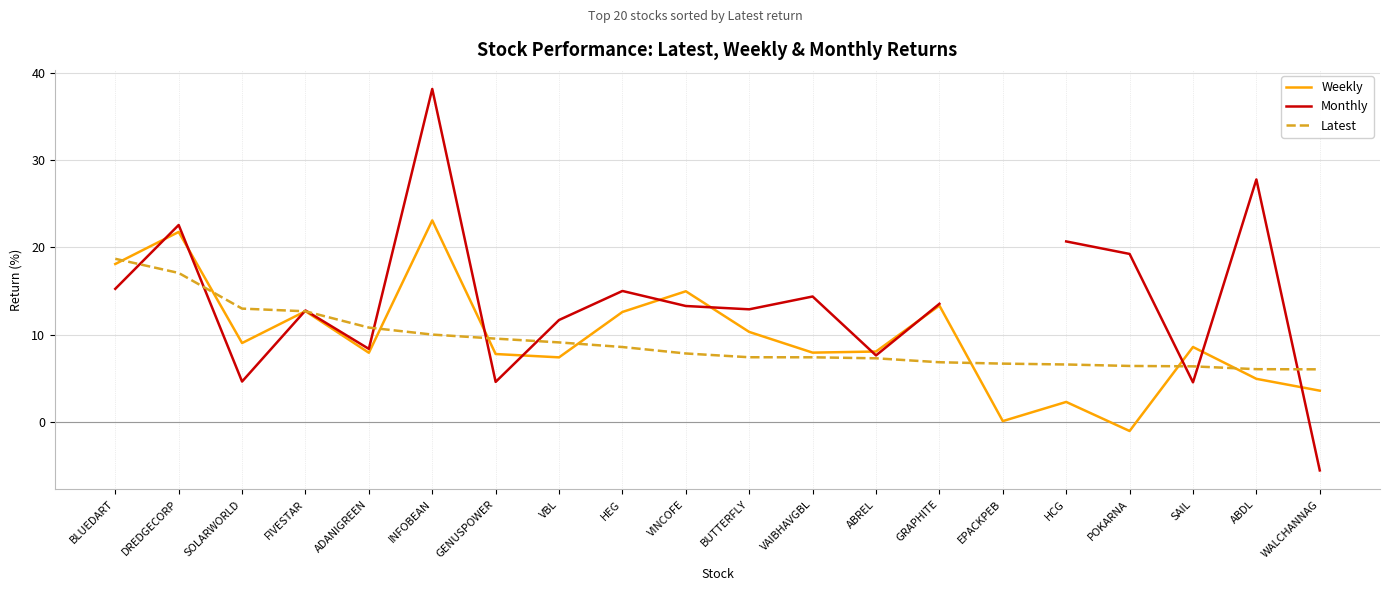

Rank the series by their maximum value, from lowest to highest.

Latest, Weekly, Monthly